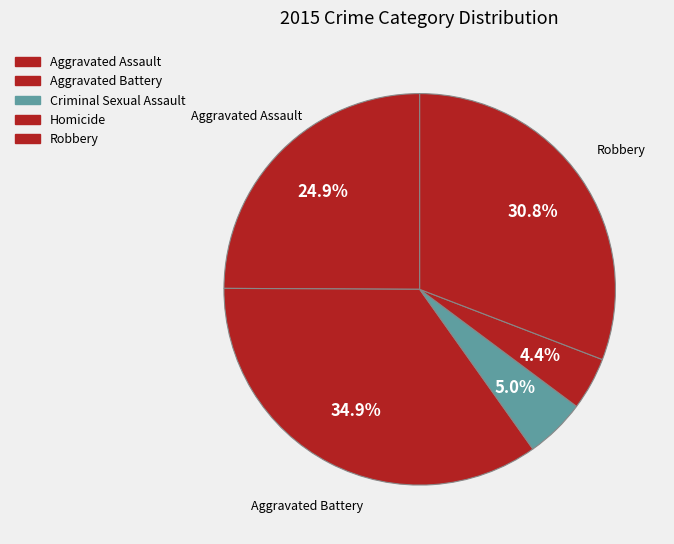

Combined, do Aggravated Assault and Criminal Sexual Assault account for over 50%?

No